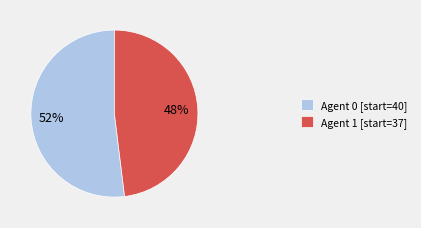

How many segments does this pie chart have?

2